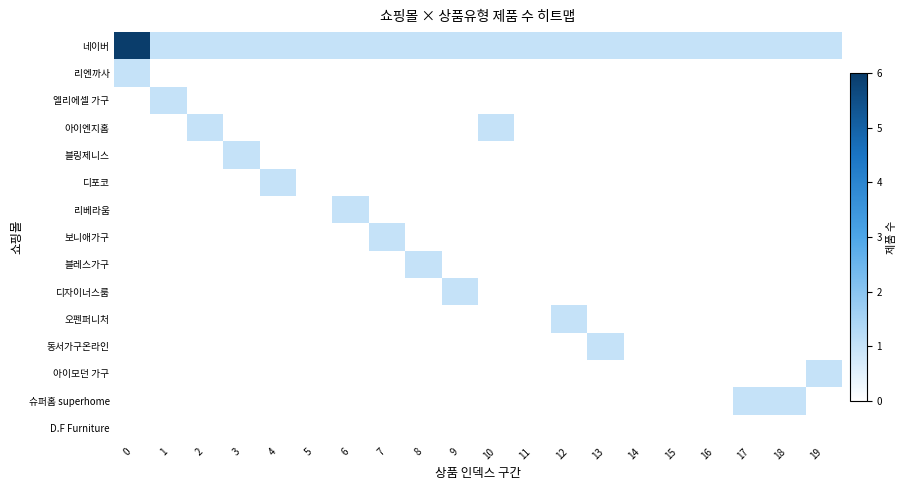

At how many categories does at least one series exceed 5?

1